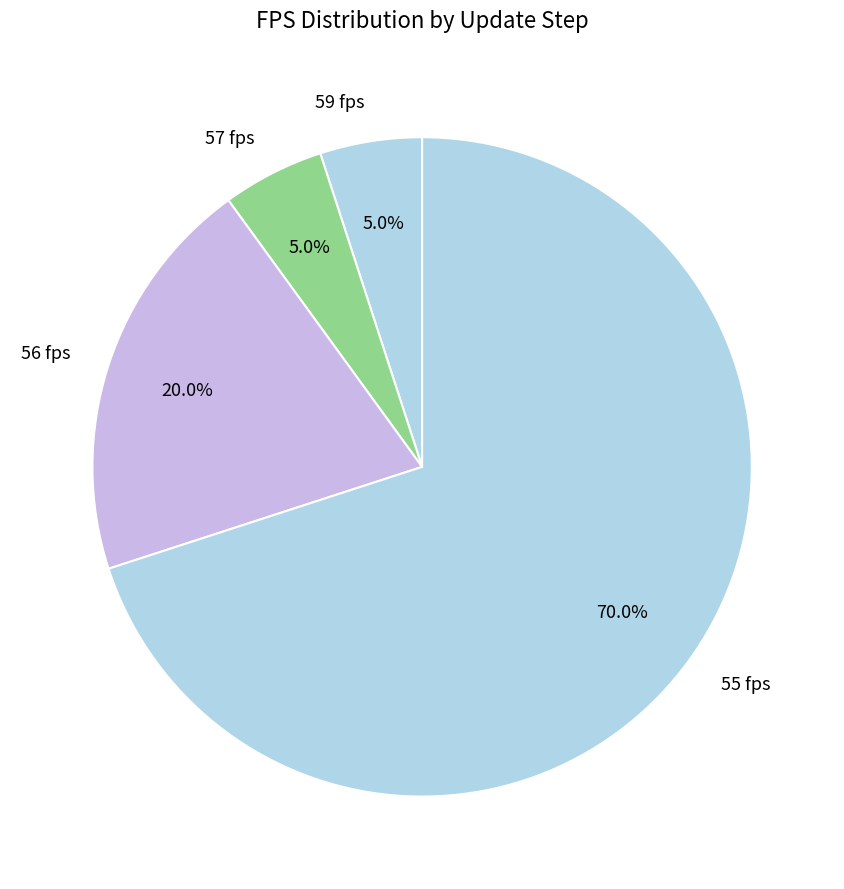

Which slice is the largest?

55 fps